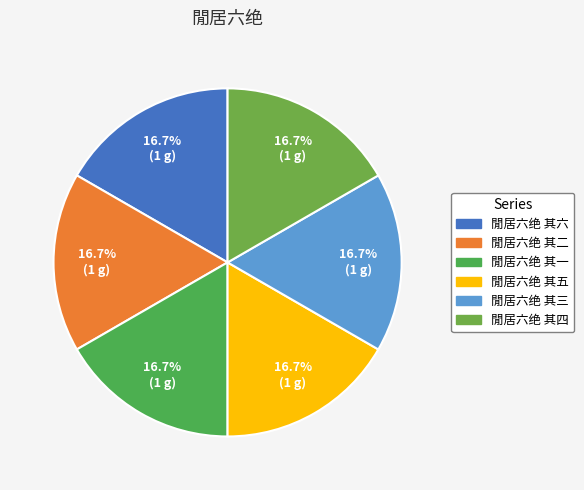

To the nearest percent, what percentage of the pie is 閒居六绝 其五?

17%